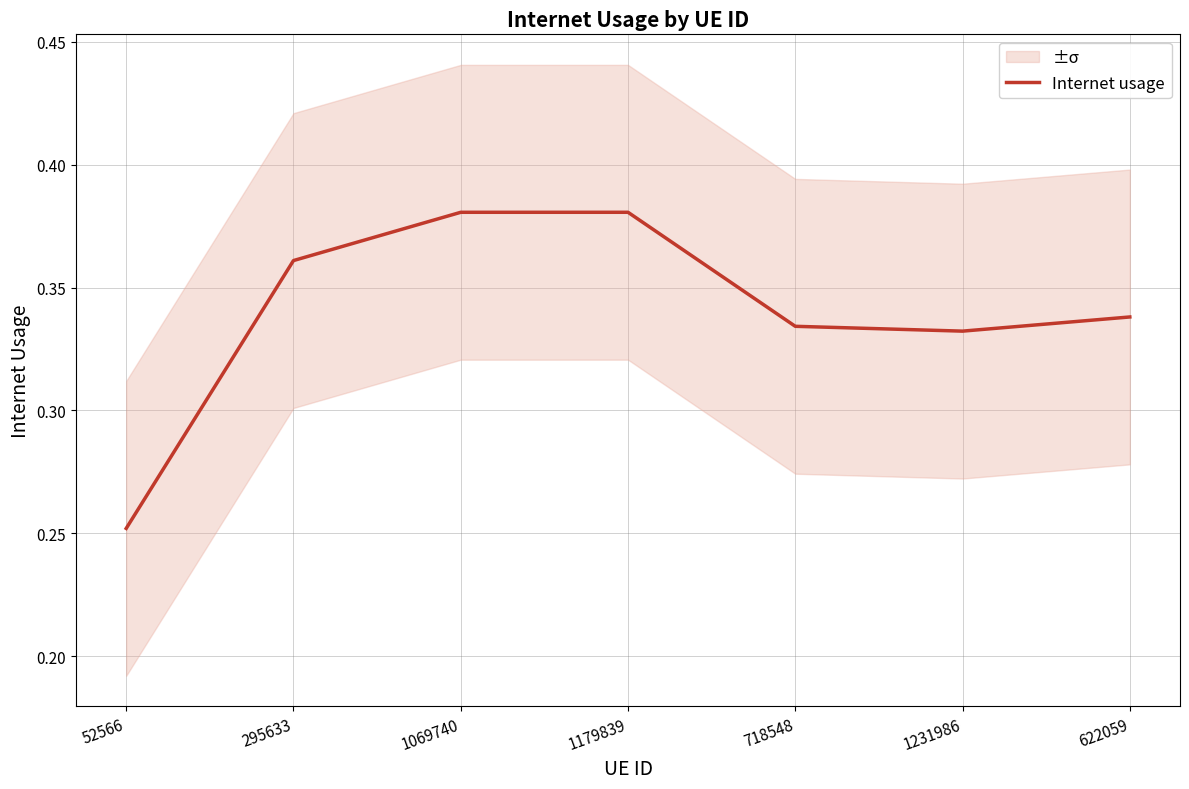

Where is the data nearest to the value 0?

52566